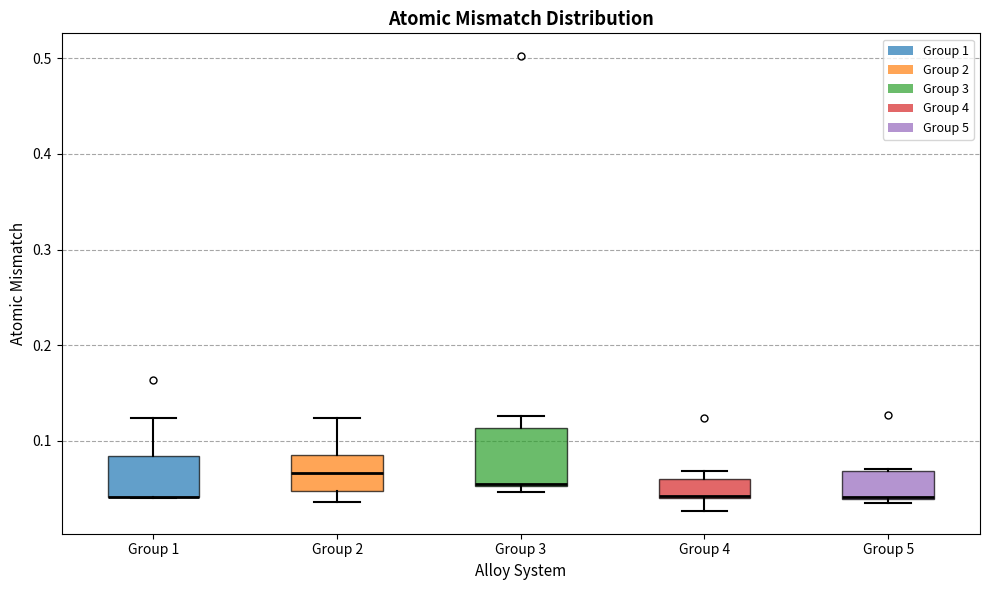

Reading left to right, transcribe this box plot: for each box, give where its median line is, the range the box spans, and where its two whiskers end, as read against the y-axis. The values are not printed on the chart, so give them approximately, as read against the axis.

Group 1: median 0.04 (drawn on the box's lower edge), box 0.04 to 0.08, whiskers 0.04 to 0.12
Group 2: median 0.07, box 0.05 to 0.09, whiskers 0.04 to 0.12
Group 3: median 0.06, box 0.05 to 0.11, whiskers 0.05 (just below the box's lower edge) to 0.13
Group 4: median 0.04 (drawn on the box's lower edge), box 0.04 to 0.06, whiskers 0.03 to 0.07
Group 5: median 0.04, box 0.04 to 0.07, whiskers 0.04 (just below the box's lower edge) to 0.07